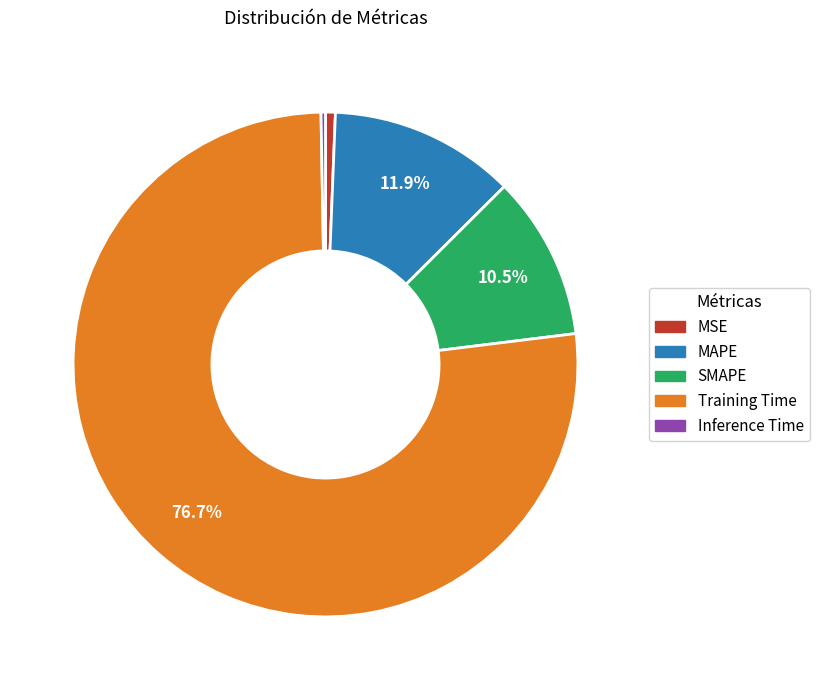

Do MAPE and Training Time together represent more than half of the pie?

Yes